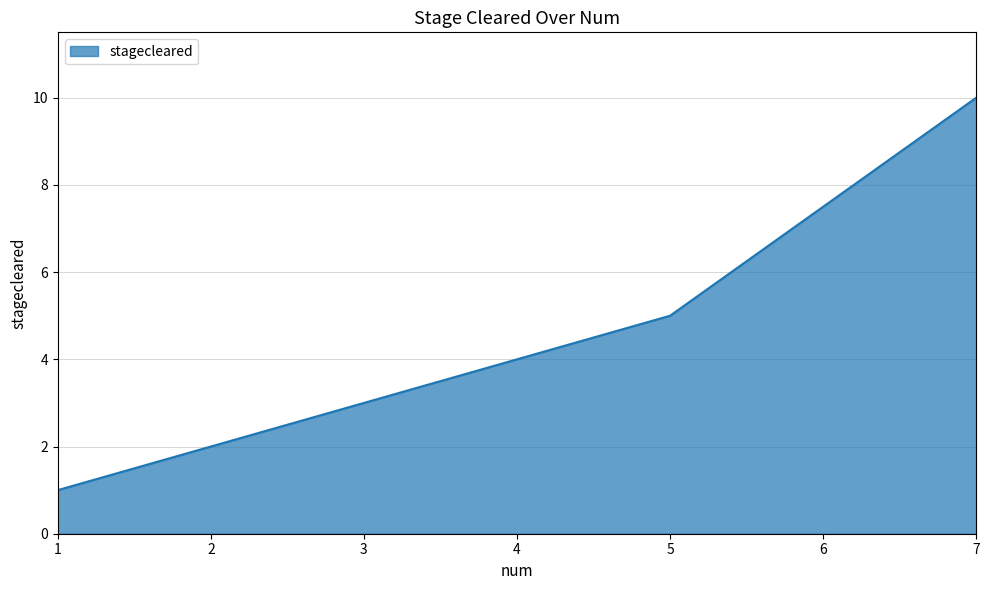

How many lines are shown in the chart?

1